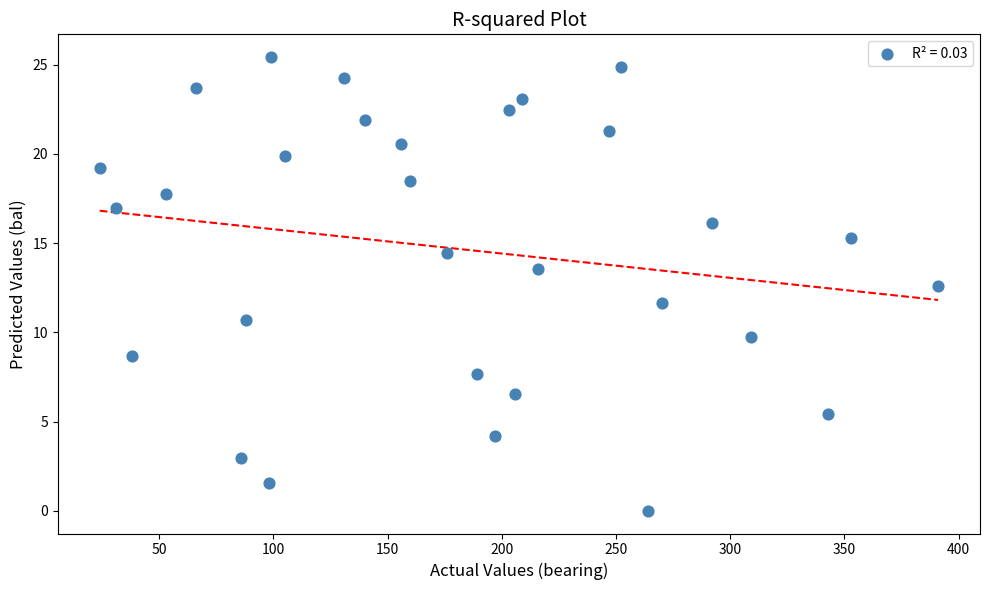

What is the range of X values (max minus min)?

367.0